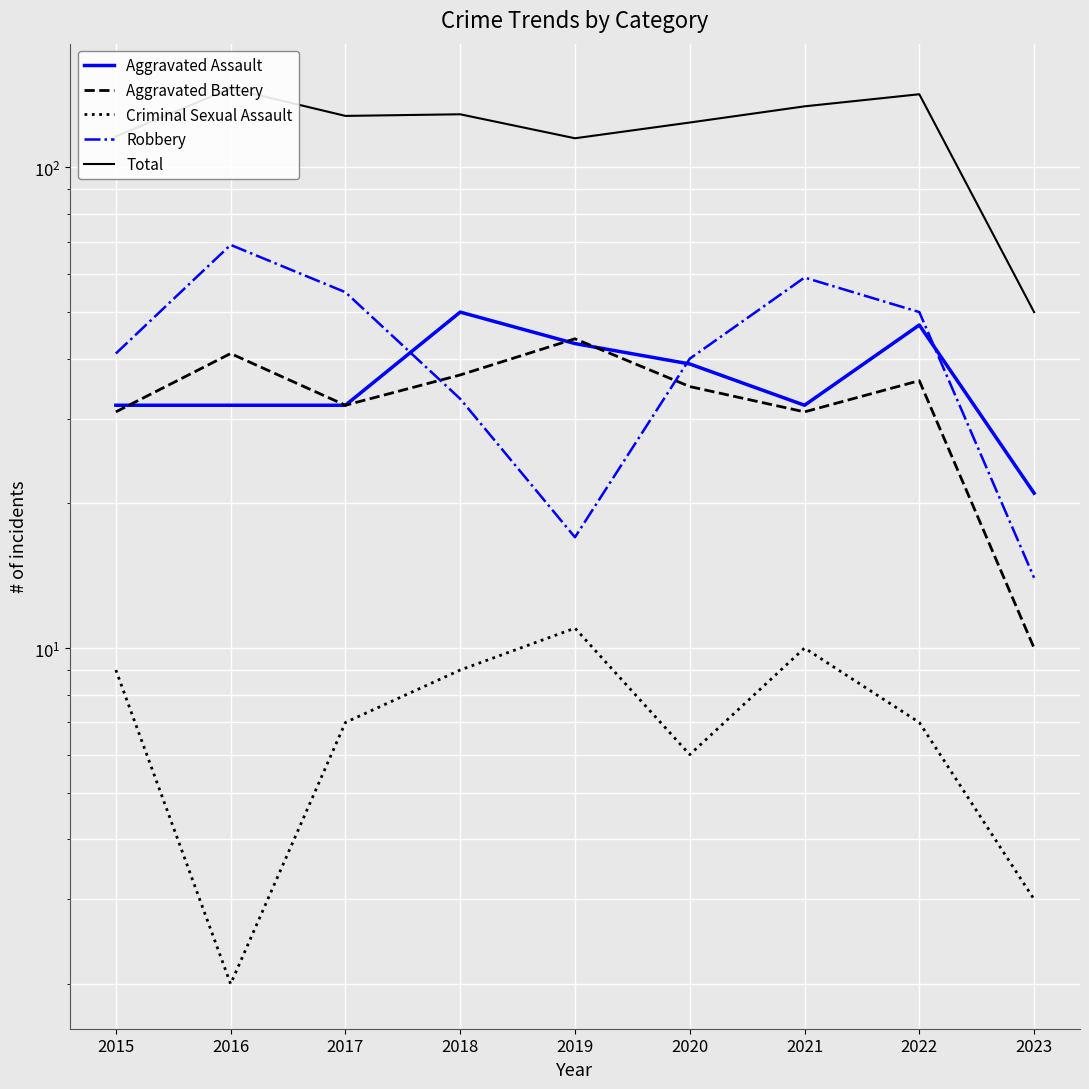

What is the difference between the Aggravated Assault values at 2023 and 2015?

11